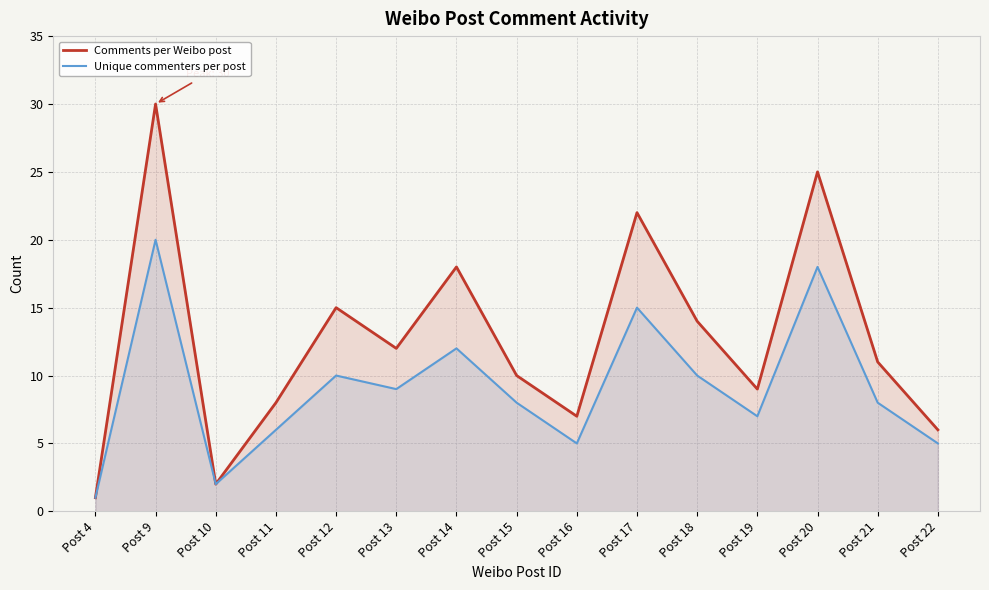

Which has a higher value, Post 16 or Post 15?

Post 15